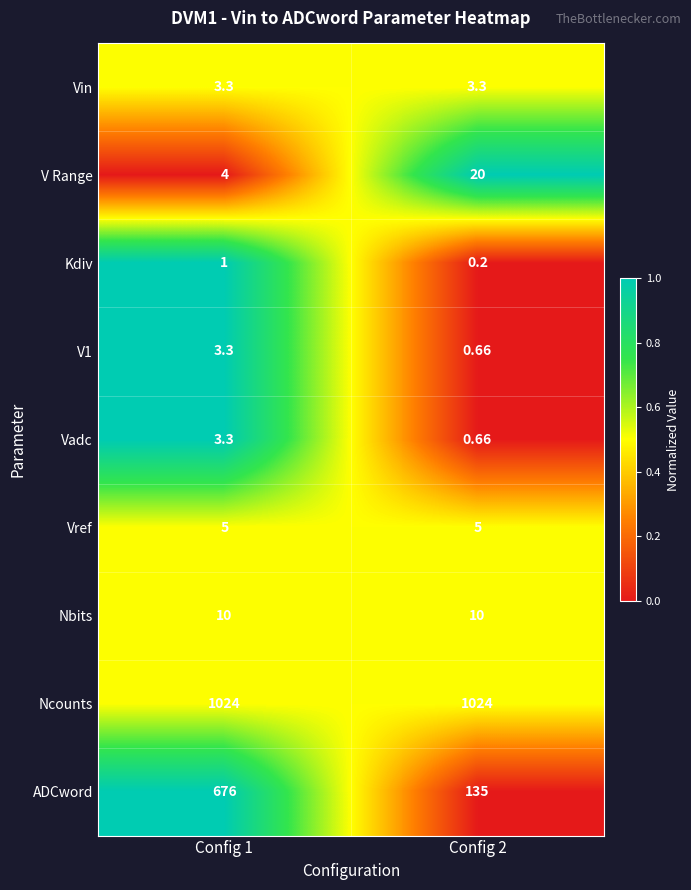

At which category is the sum across all series the highest?

Config 1